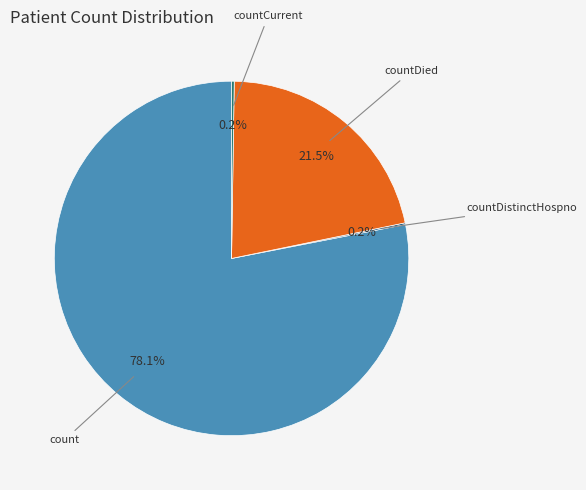

Is there any slice that represents more than half of the pie?

Yes